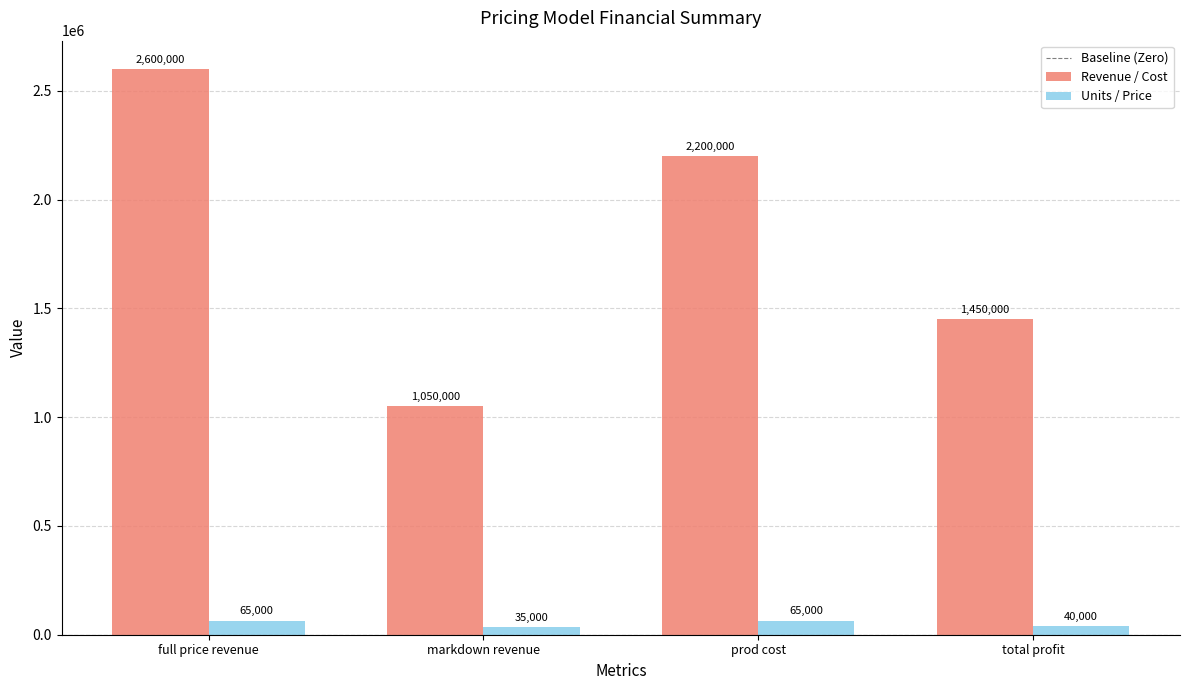

How many groups of bars are there?

4